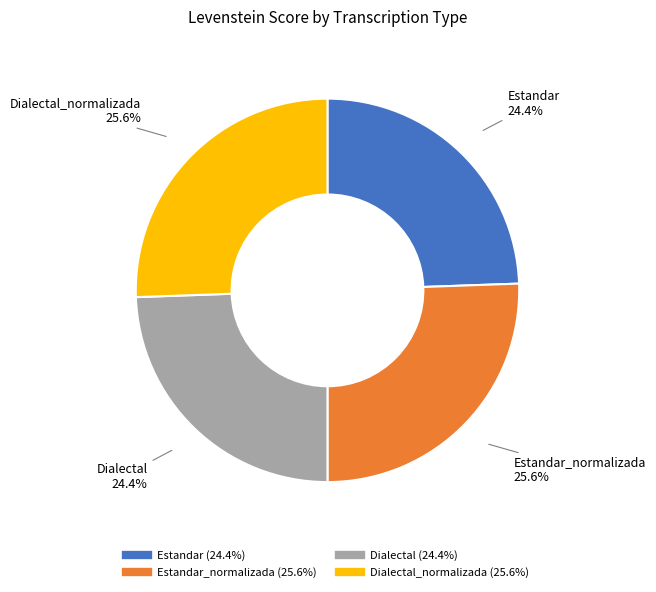

Is there any slice that represents more than half of the pie?

No